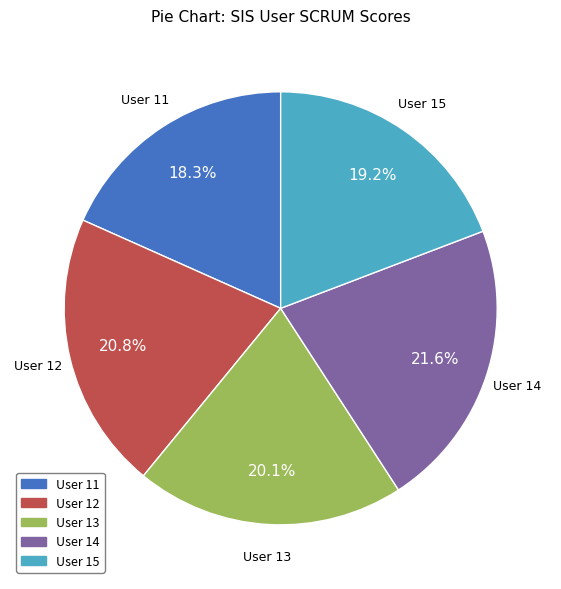

How many slices are in this pie chart?

5